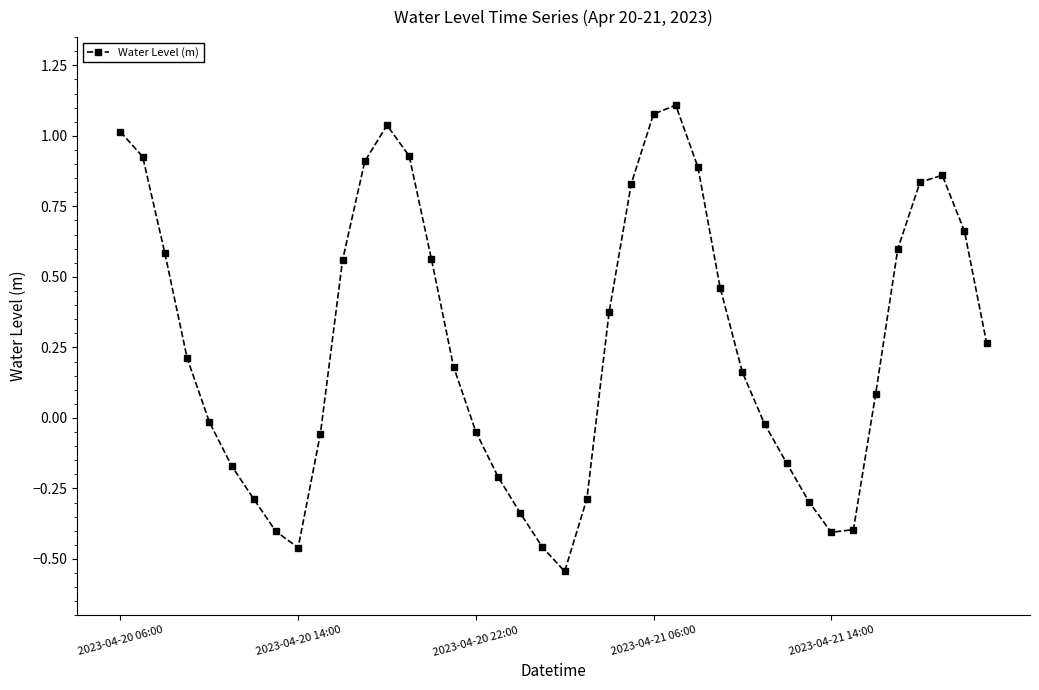

What is the difference between the maximum and minimum values?

1.7